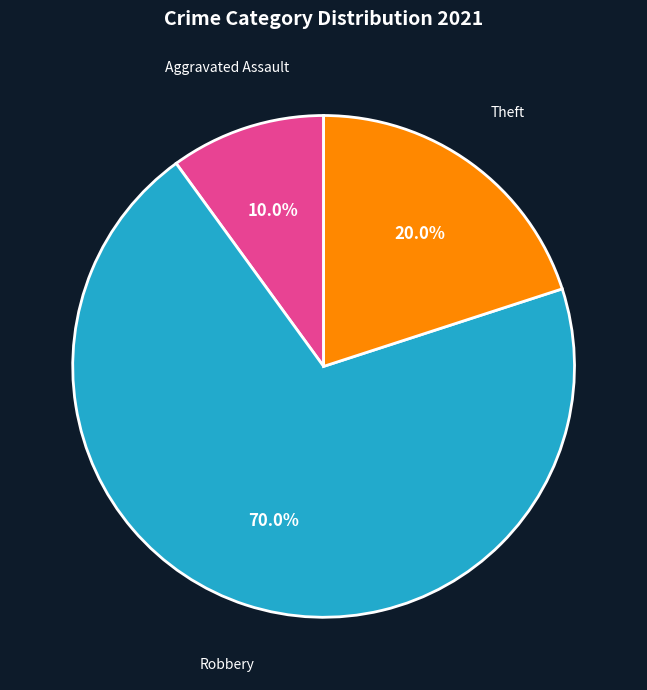

Approximately how many times larger is the value at Robbery compared to Aggravated Assault?

7.0